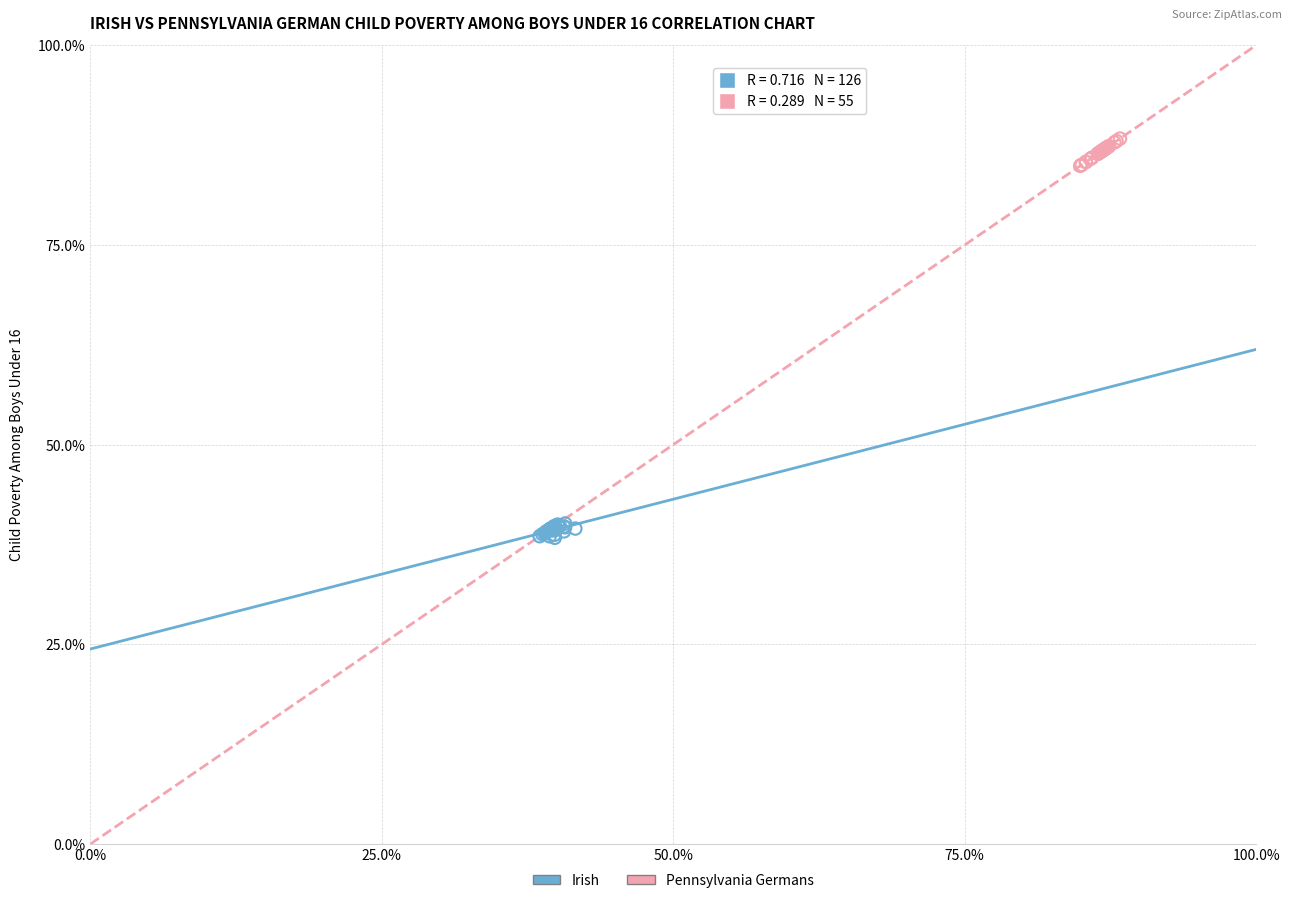

What are all the series names shown in the legend?

Irish, Pennsylvania Germans